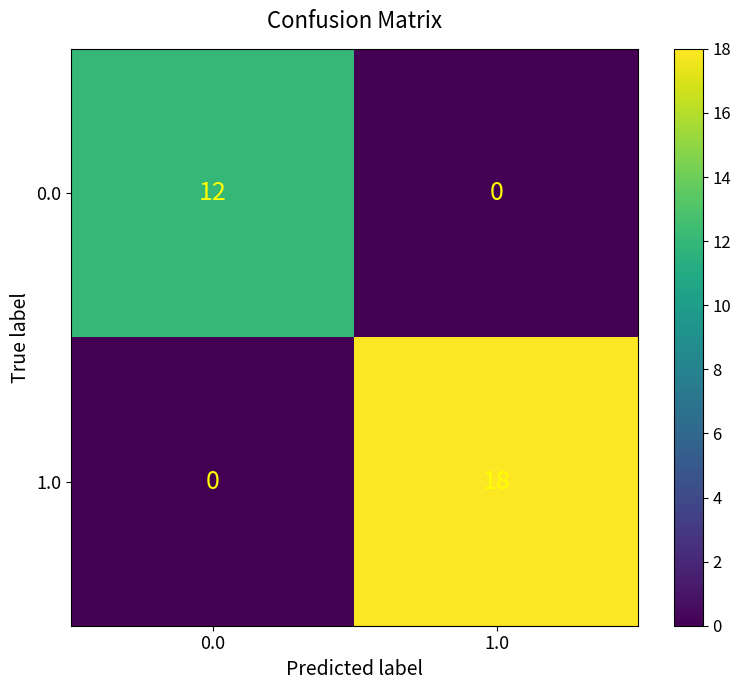

What is the difference between the 0.0 values at 1.0 and 0.0?

12